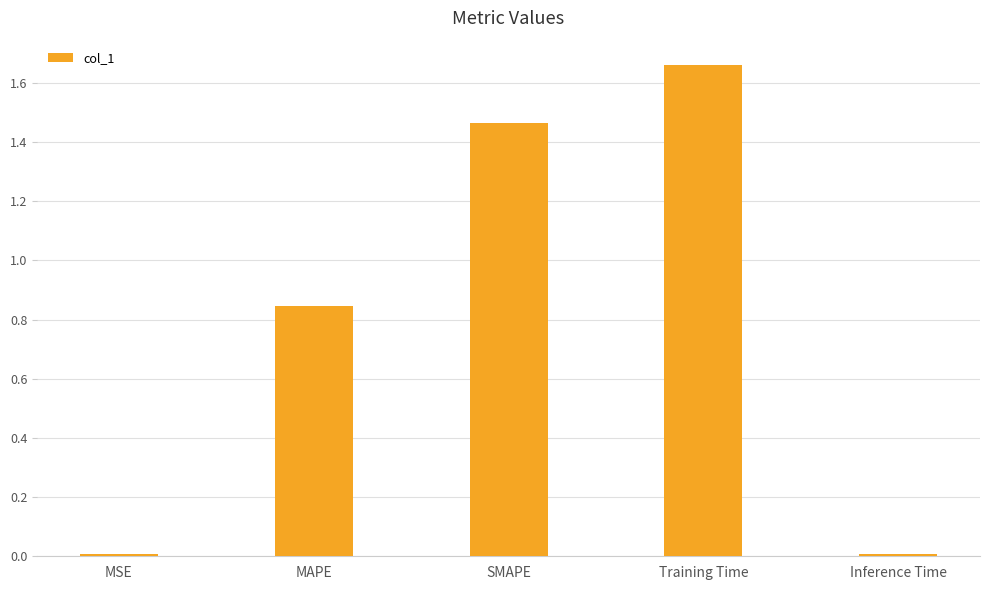

The value at Inference Time is 0.0. True or false?

True